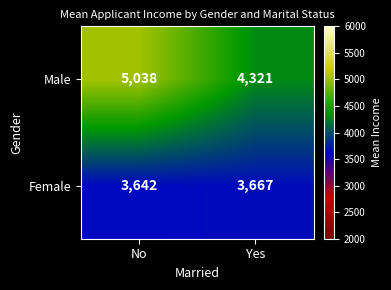

Read the Female value at Yes, to the nearest 10.

3670